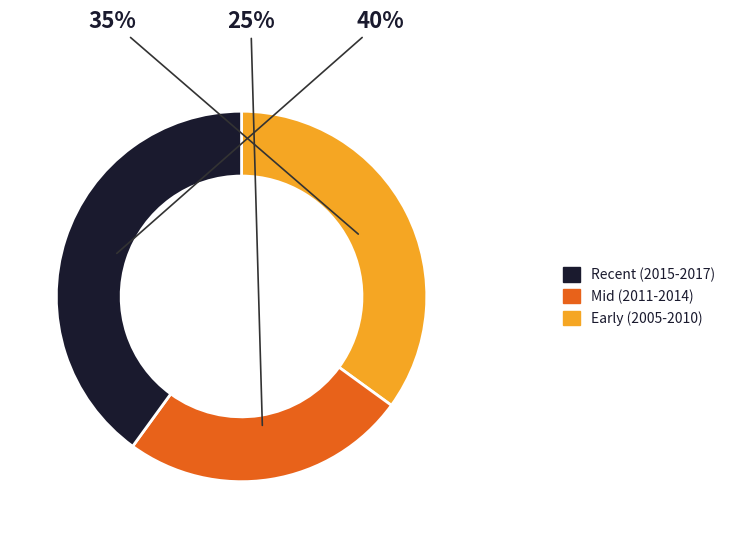

Count the number of slices in the pie.

3